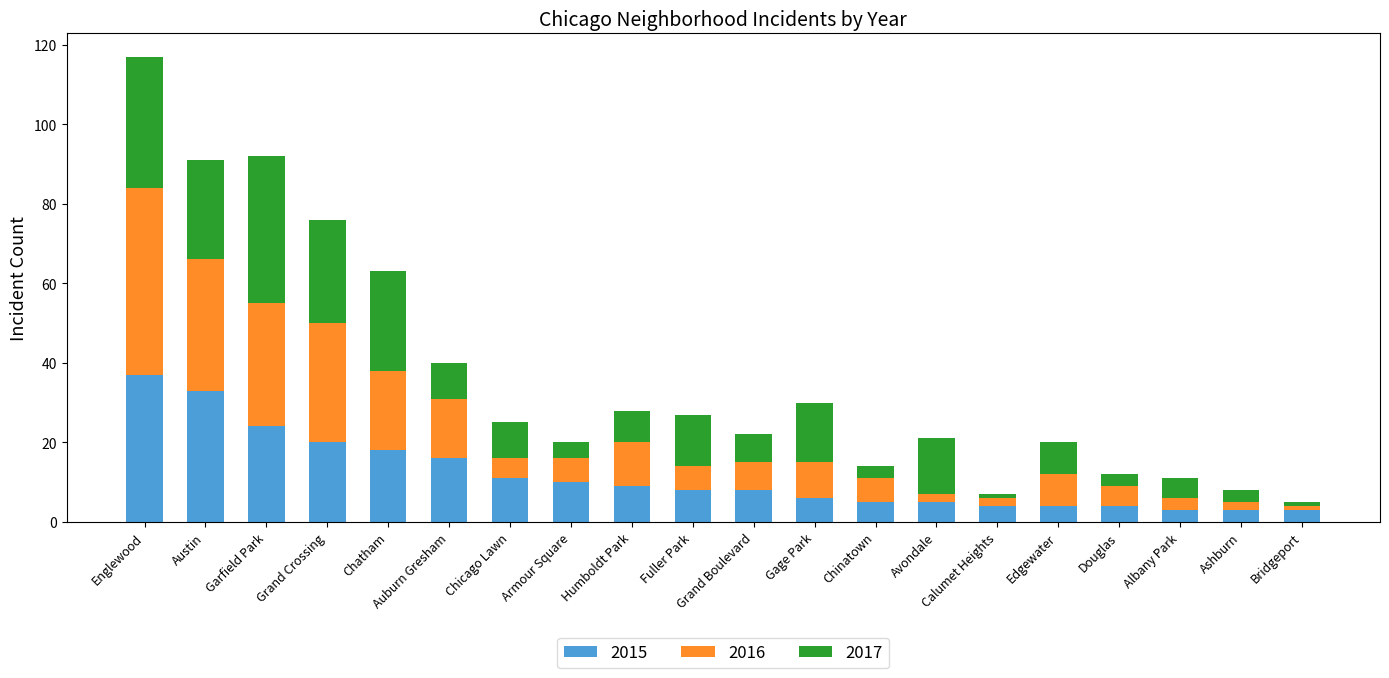

Does the chart contain any negative values?

No